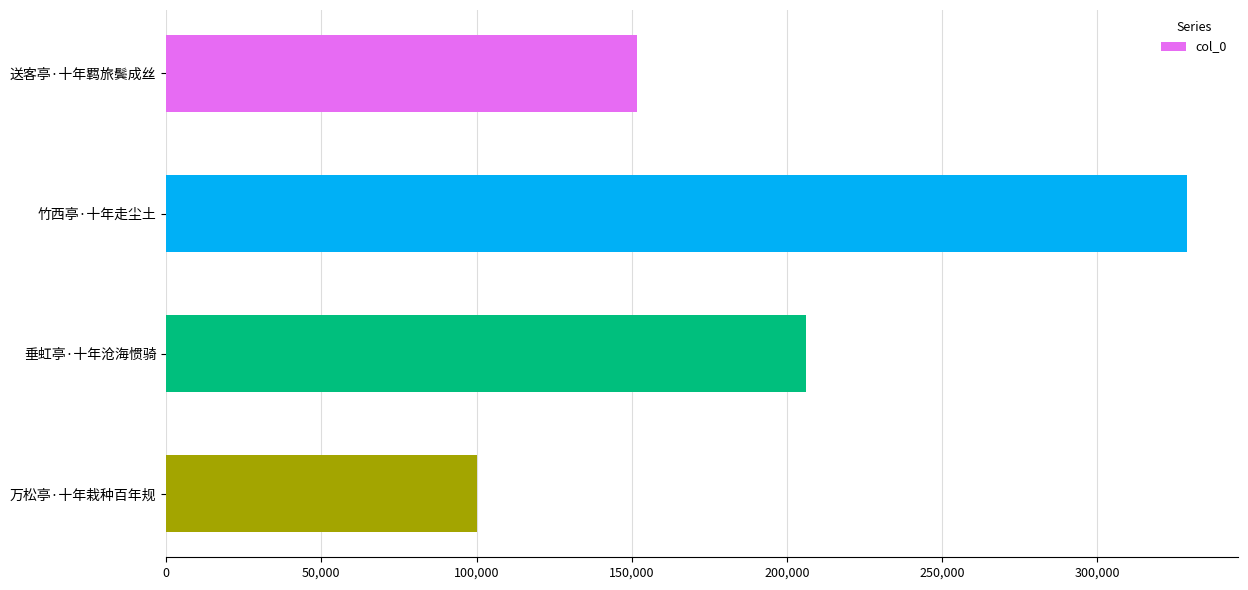

Reading top to bottom, extract all data points from this chart.

送客亭·十年羁旅鬓成丝=151755	竹西亭·十年走尘土=329085	垂虹亭·十年沧海惯骑=206073	万松亭·十年栽种百年规=100091